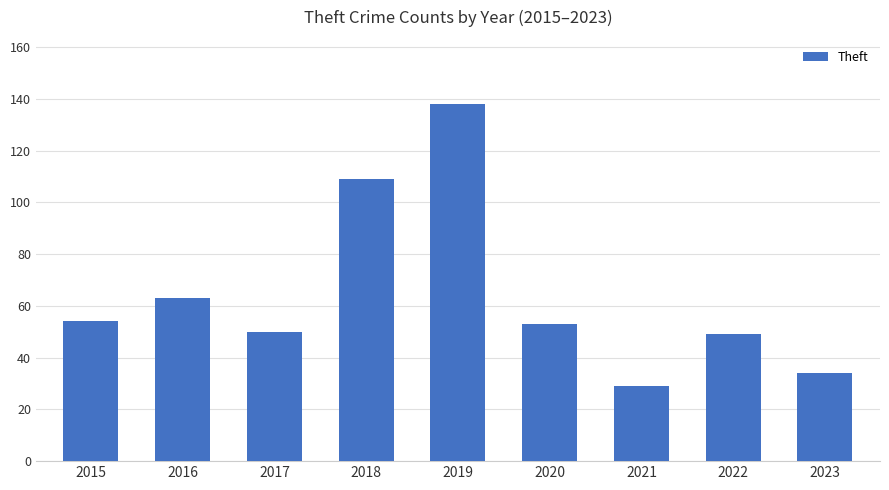

How many distinct data groups are displayed?

1